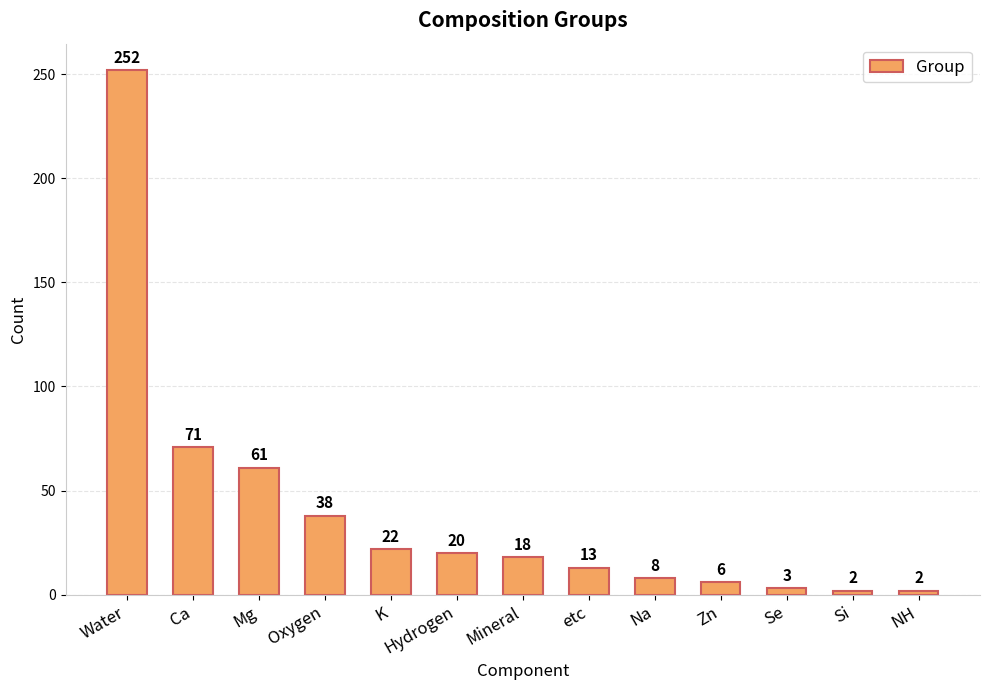

What is the difference between the maximum and minimum values?

250